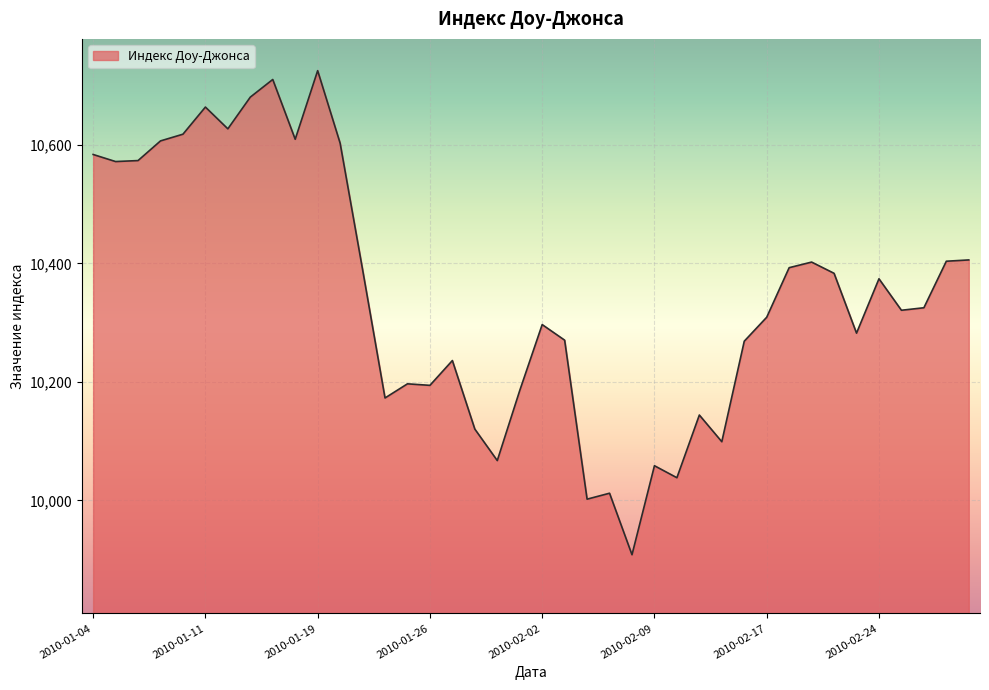

What is the difference between the maximum and minimum values?

817.0